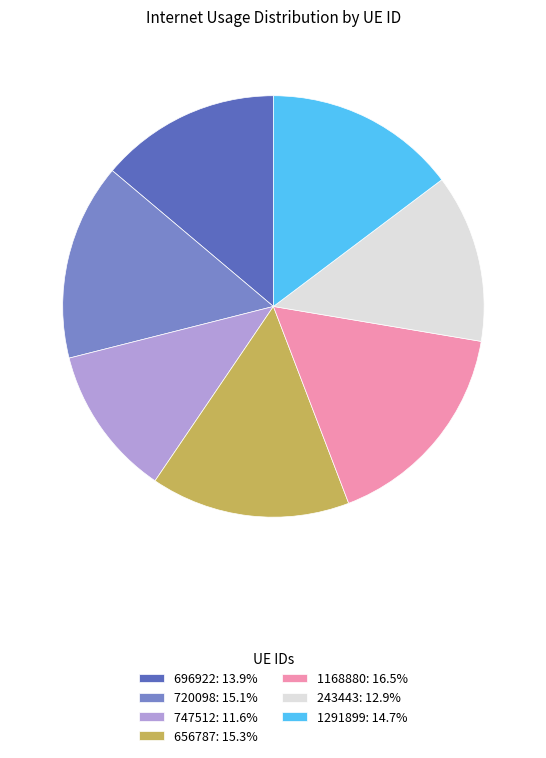

Does any single category account for the majority?

No